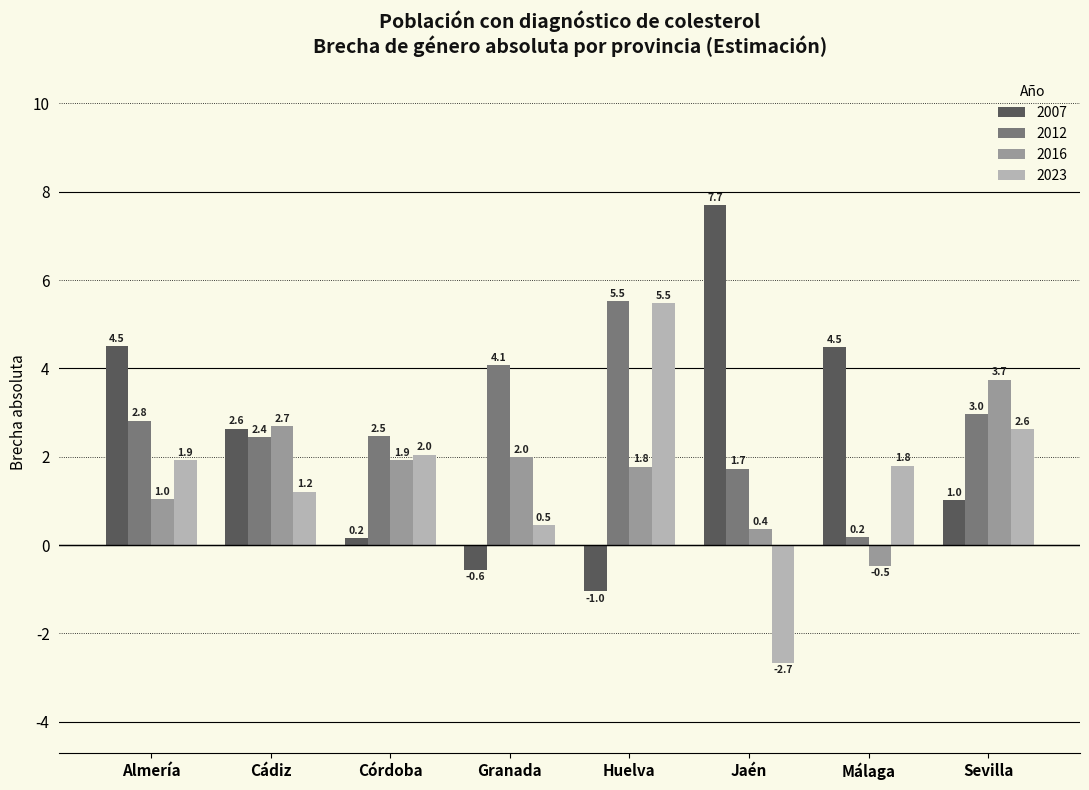

What is the difference between the highest and lowest values at Jaén?

10.4